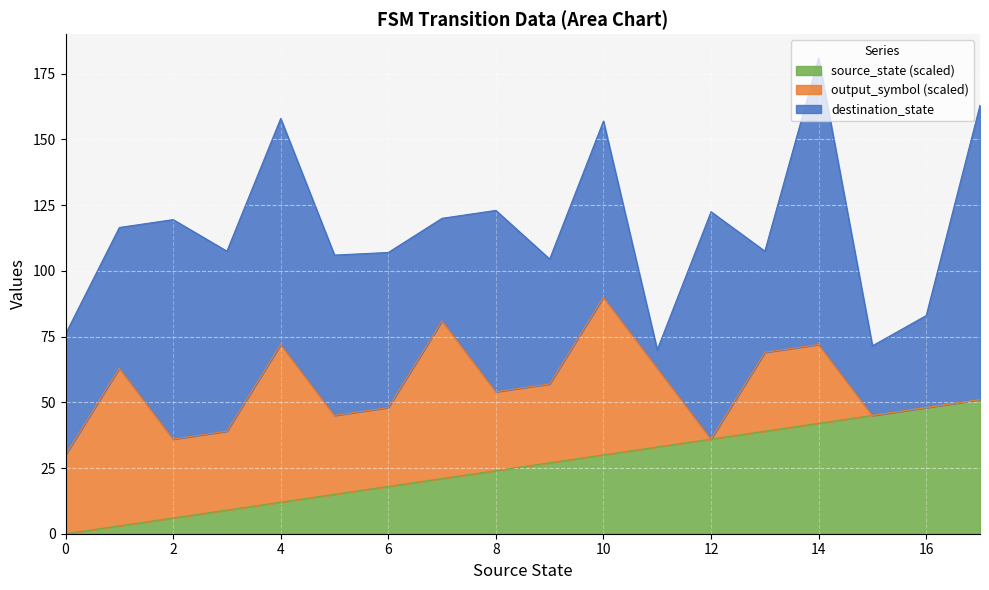

What is the maximum value for source_state (scaled)?

51.0